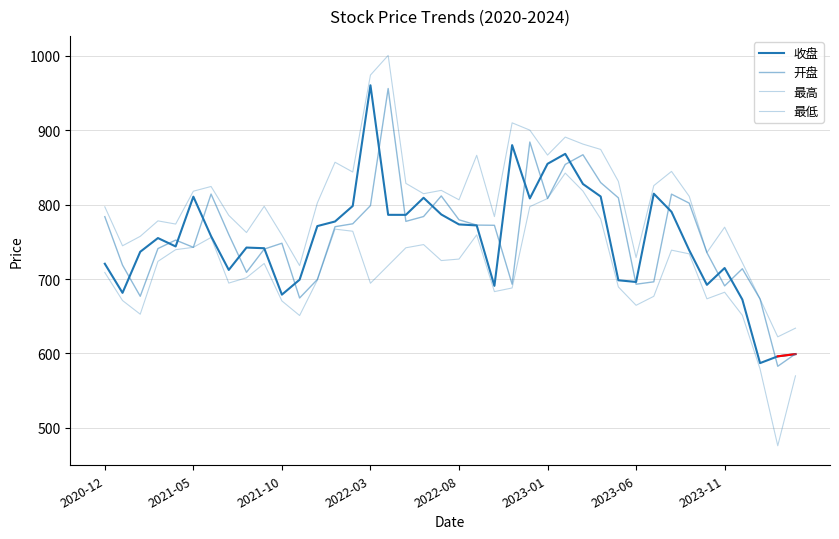

How many lines are shown in the chart?

4